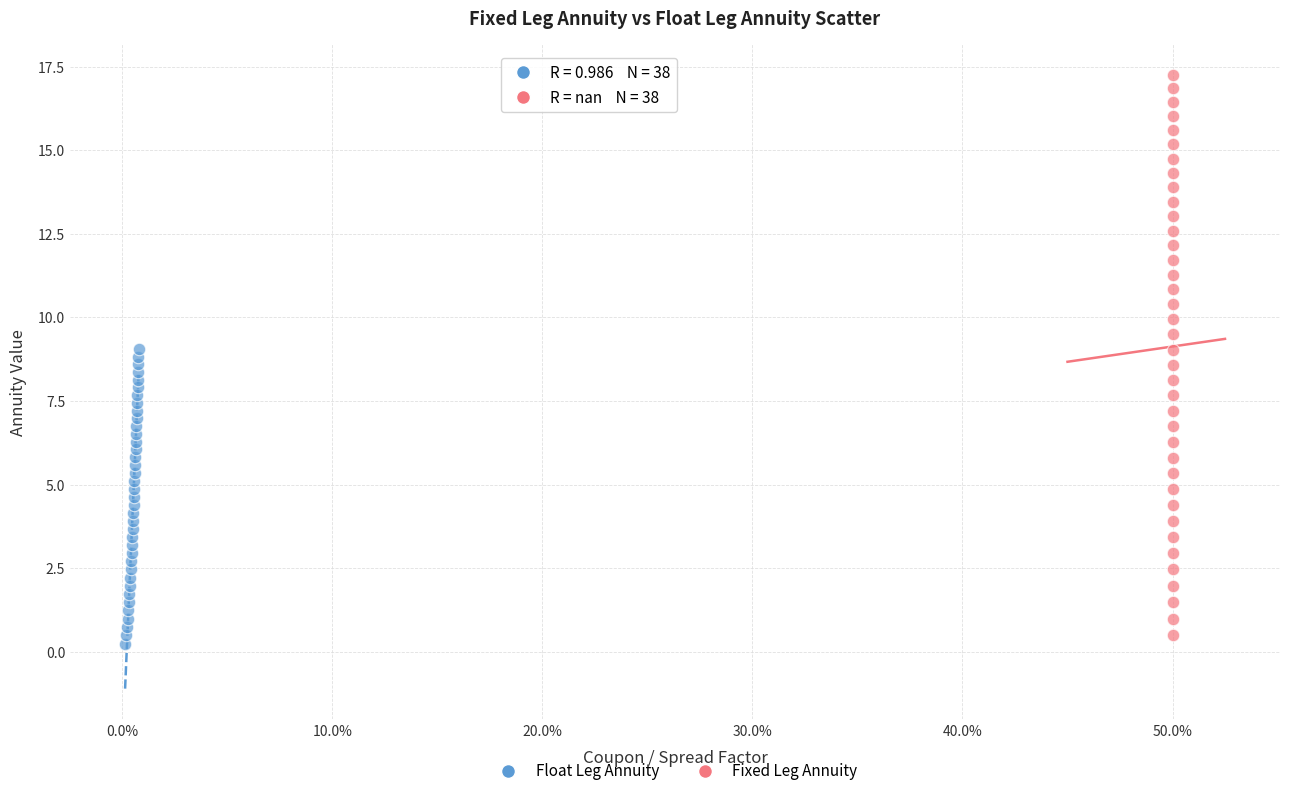

What are all the series names shown in the legend?

Float Leg Annuity, Fixed Leg Annuity